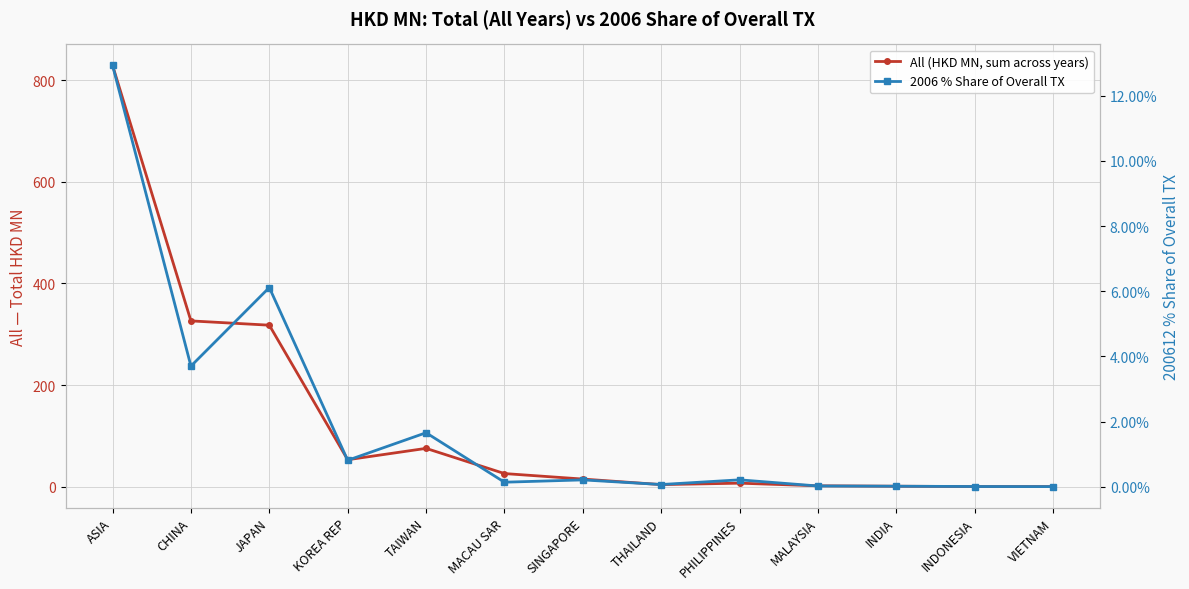

Which series has the largest range (max minus min)?

All (HKD MN, sum across years)